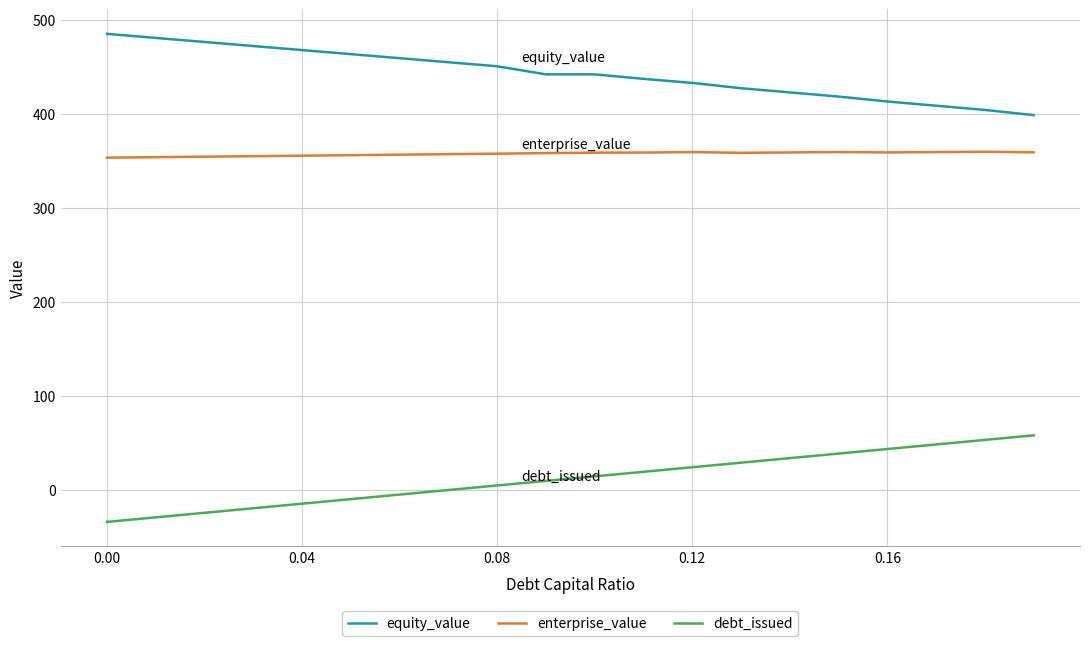

What are all the series names shown in the legend?

equity_value, enterprise_value, debt_issued